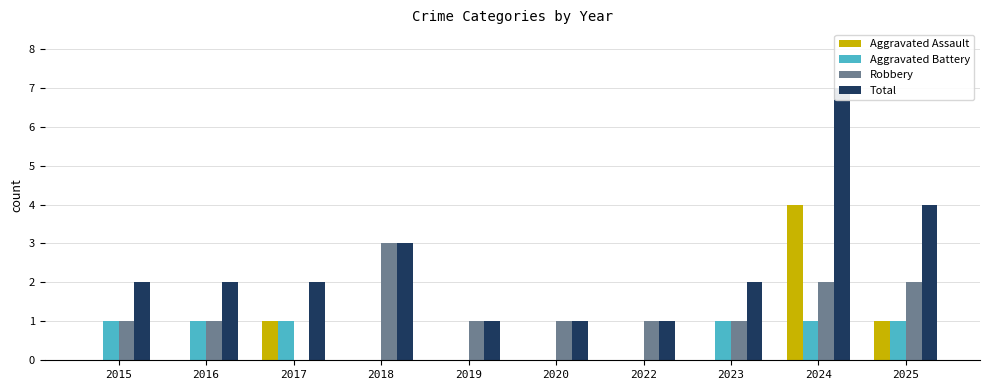

How many values in Aggravated Battery are above zero?

6